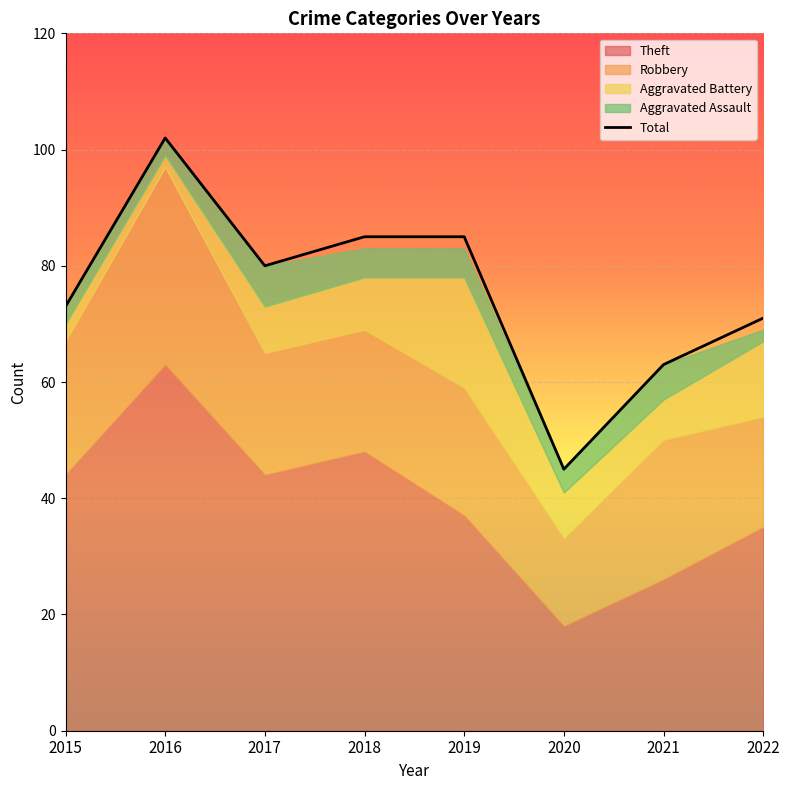

What is the change in value from 2021 to 2022?

+8